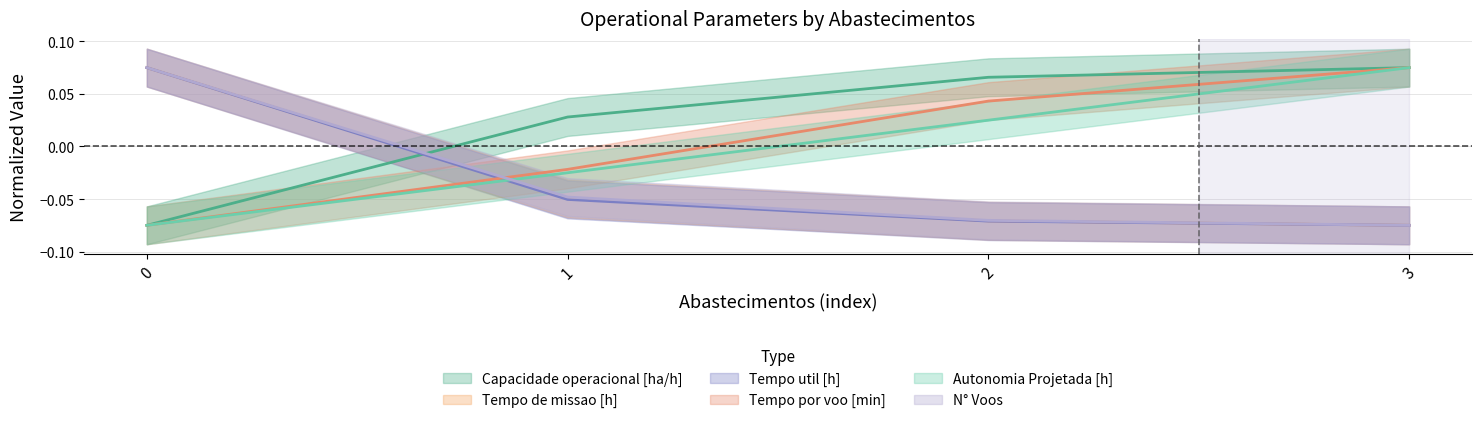

How many series are shown in this chart?

6